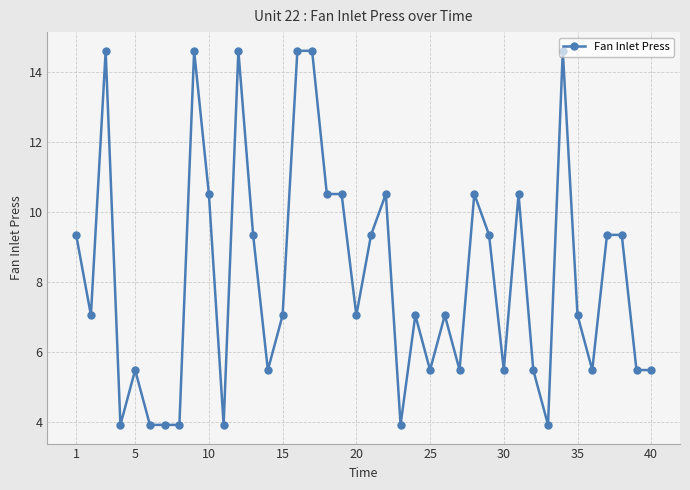

True or false: the data has more than 0 interior local peaks.

True